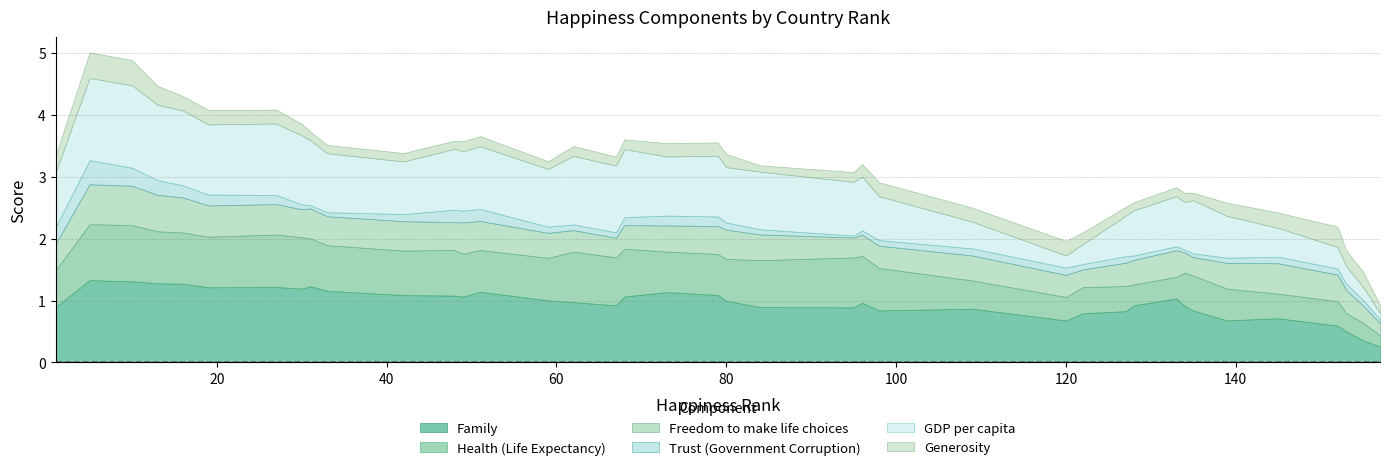

What is the sum of the Family values at 135 and 27?

1.9